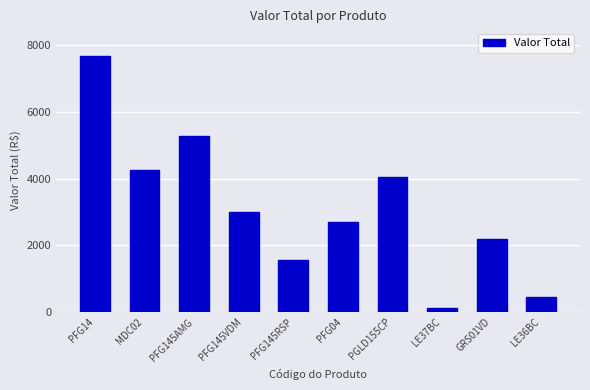

What is the label of the 1st bar from the left?

PFG14